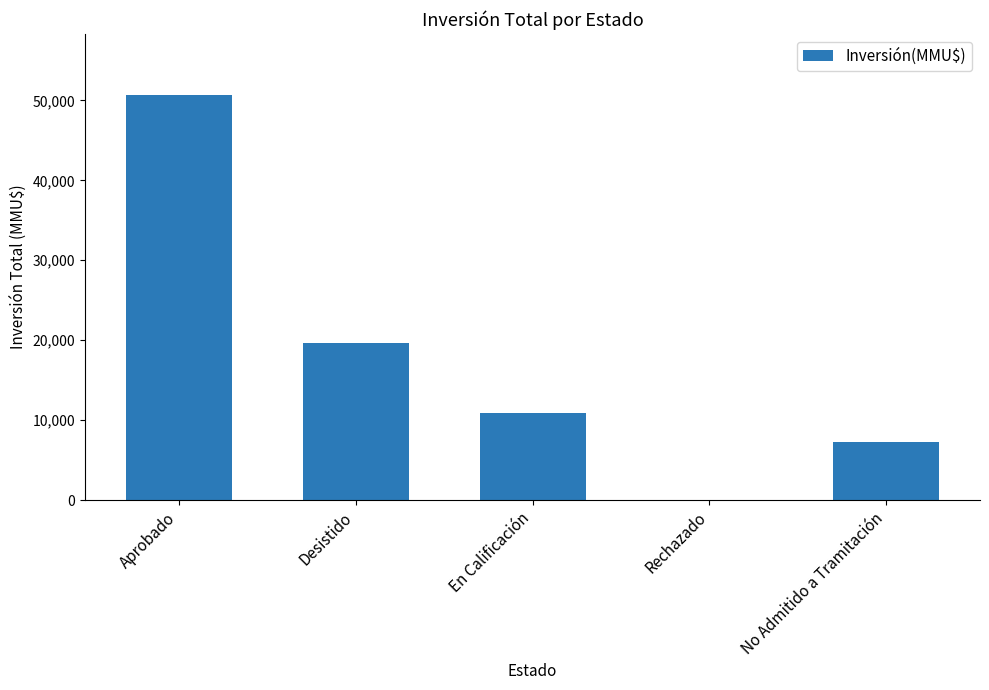

How many distinct data groups are displayed?

1